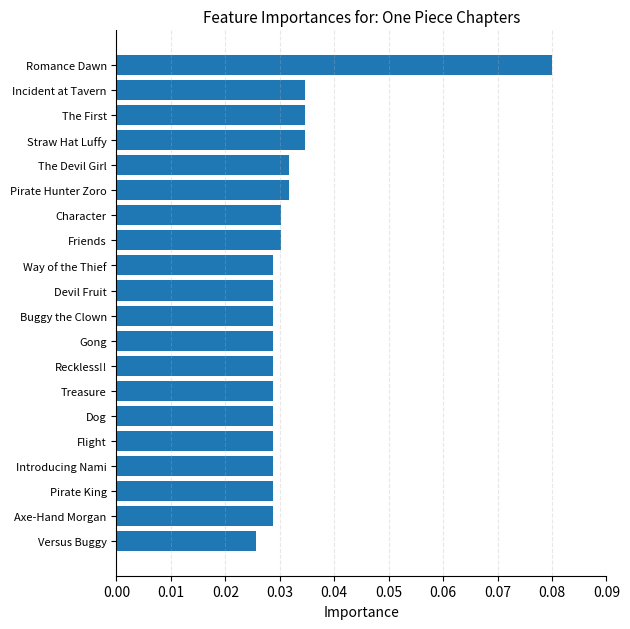

Which category has the lowest value across all series?

Versus Buggy